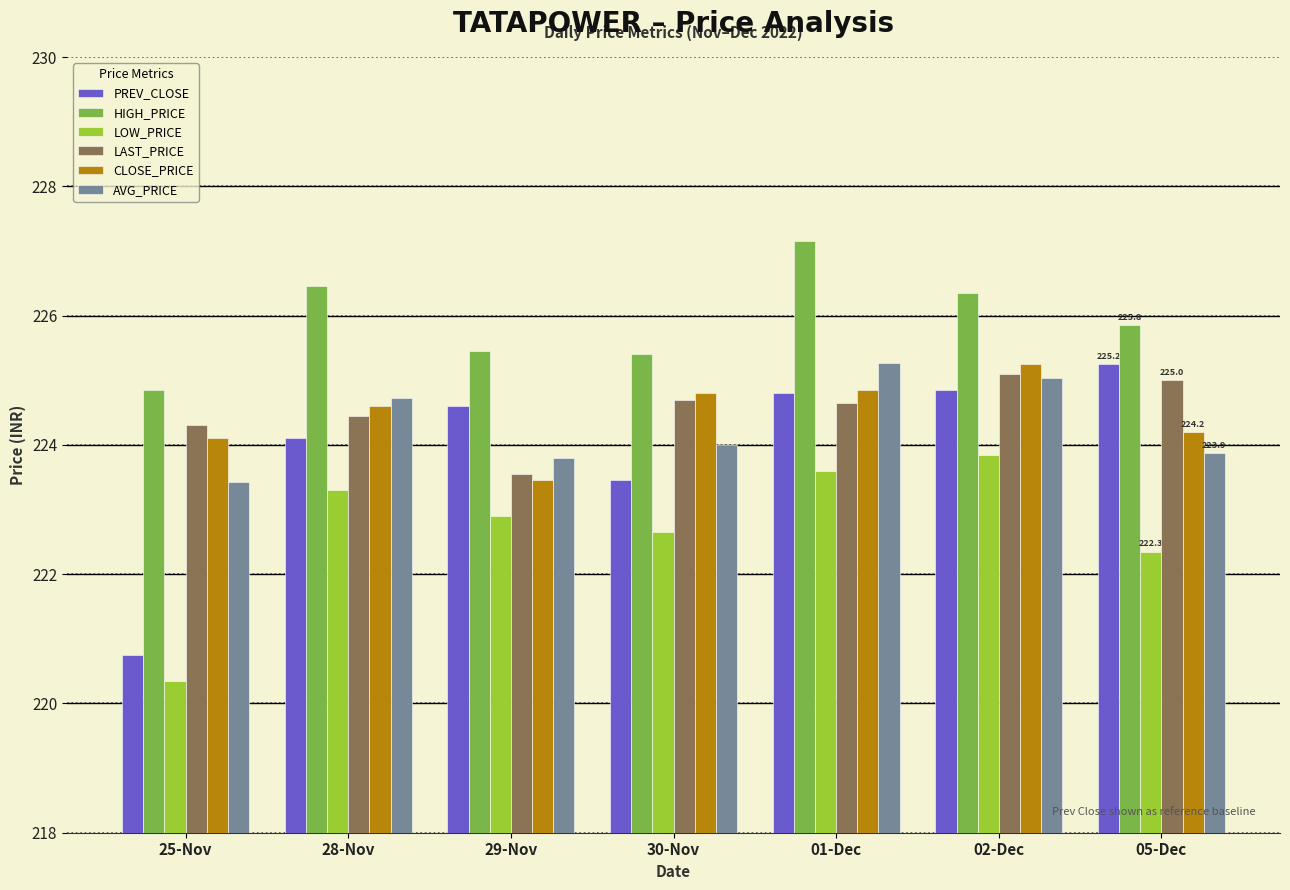

What is the difference between the highest and lowest values at 05-Dec?

3.5